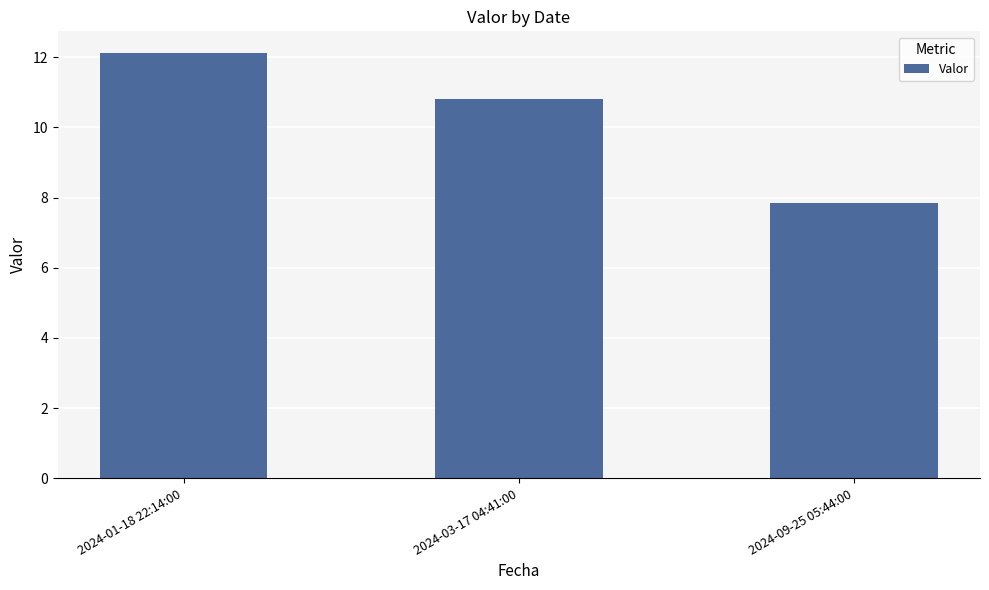

What is the difference between the values at 2024-01-18 22:14:00 and 2024-03-17 04:41:00?

1.3